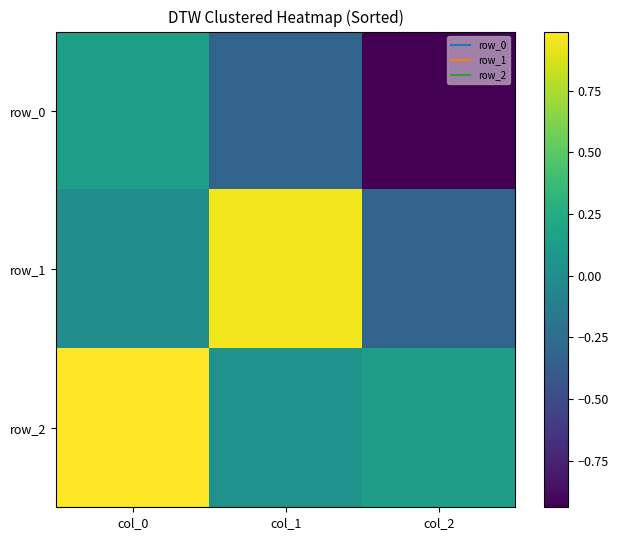

What is the sum of all row_0 values?

-1.1